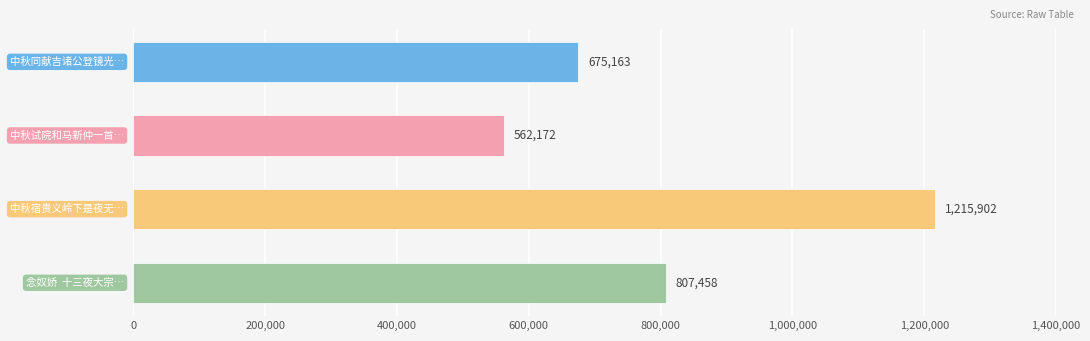

What is the difference between the maximum and second lowest values?

540739